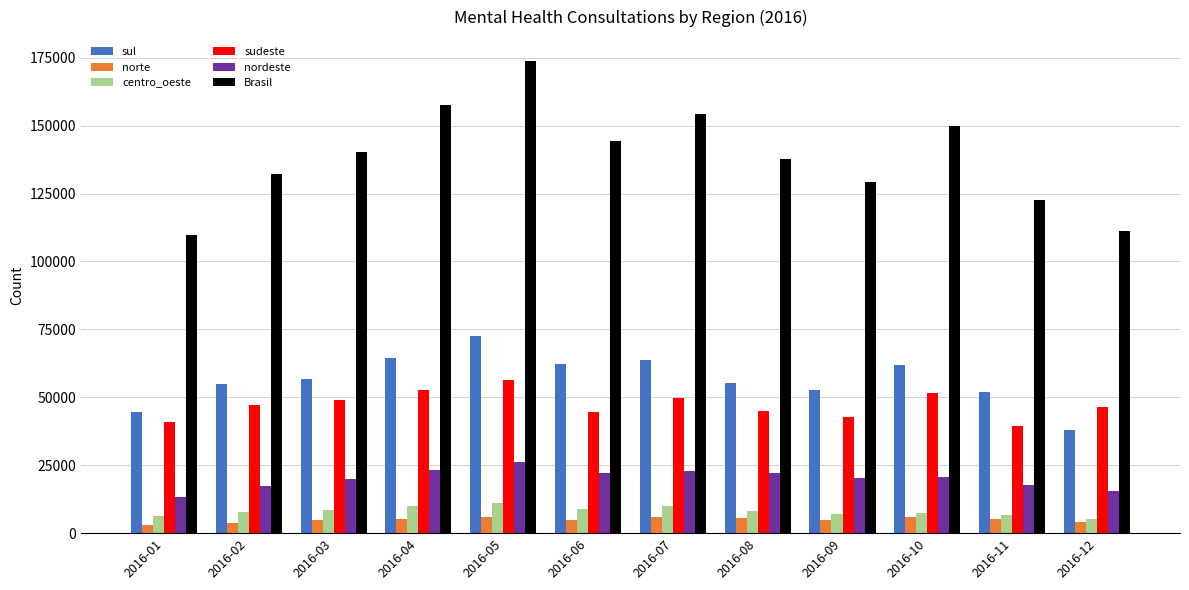

Which series changed the most between 2016-04 and 2016-08?

Brasil